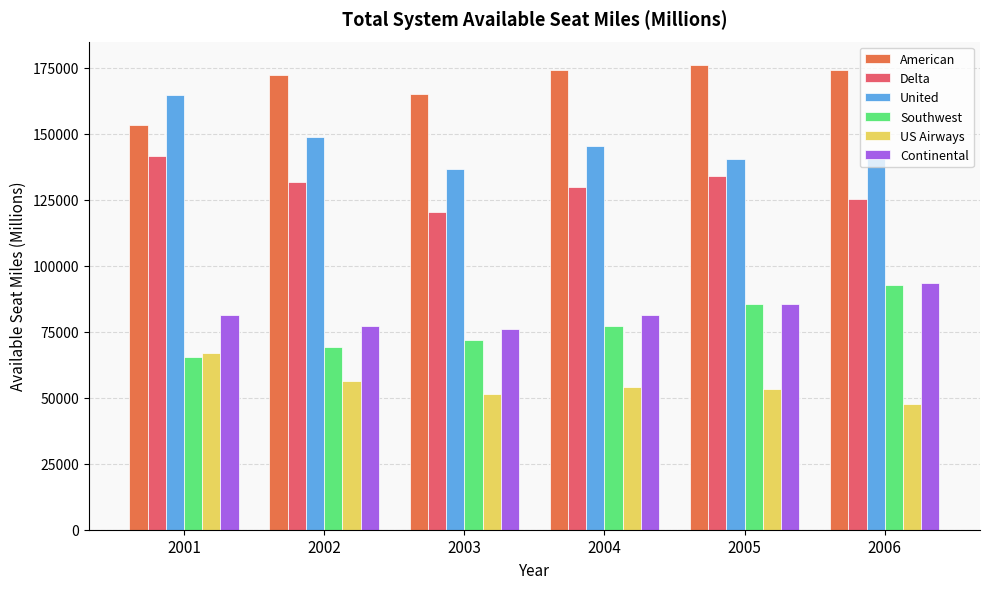

How many bars are there in total?

36